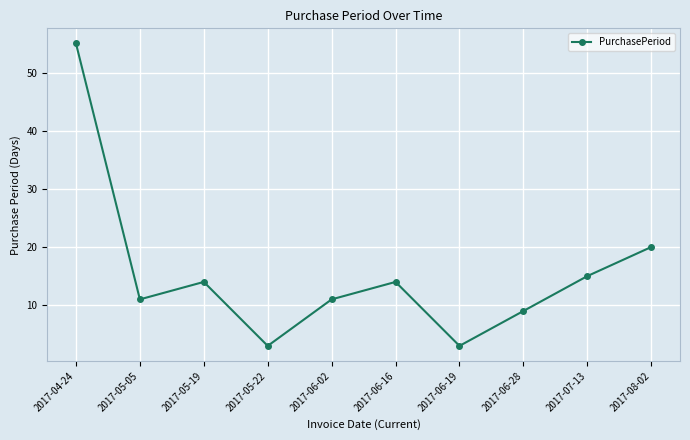

Between 2017-04-24 and 2017-05-05, which is larger?

2017-04-24